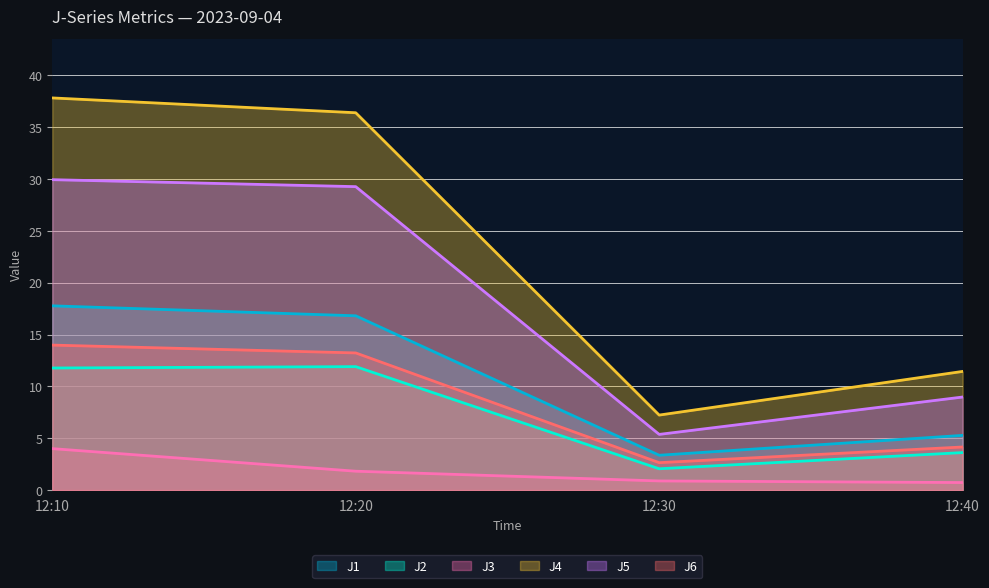

What is the difference between the highest and lowest values at 12:30?

6.4